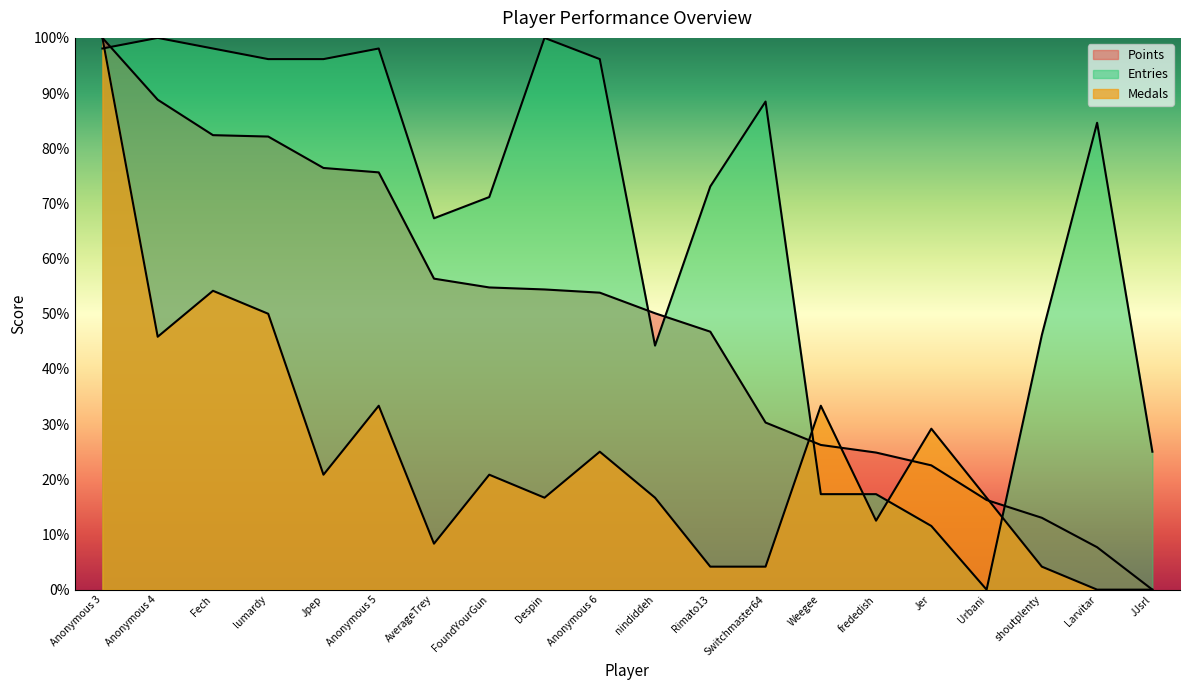

Where is Points nearest to the value 50?

nindiddeh